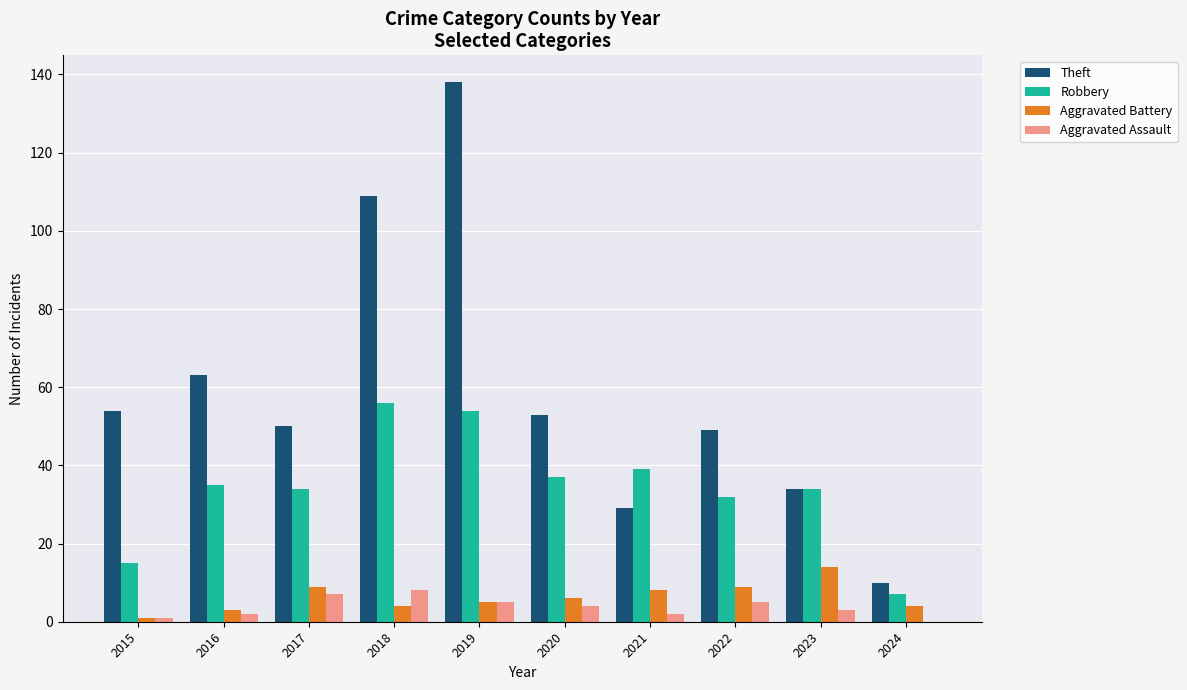

Reading left to right, transcribe all the data shown in this chart.

Theft: 54	63	50	109	138	53	29	49	34	10
Robbery: 15	35	34	56	54	37	39	32	34	7
Aggravated Battery: 1	3	9	4	5	6	8	9	14	4
Aggravated Assault: 1	2	7	8	5	4	2	5	3	0